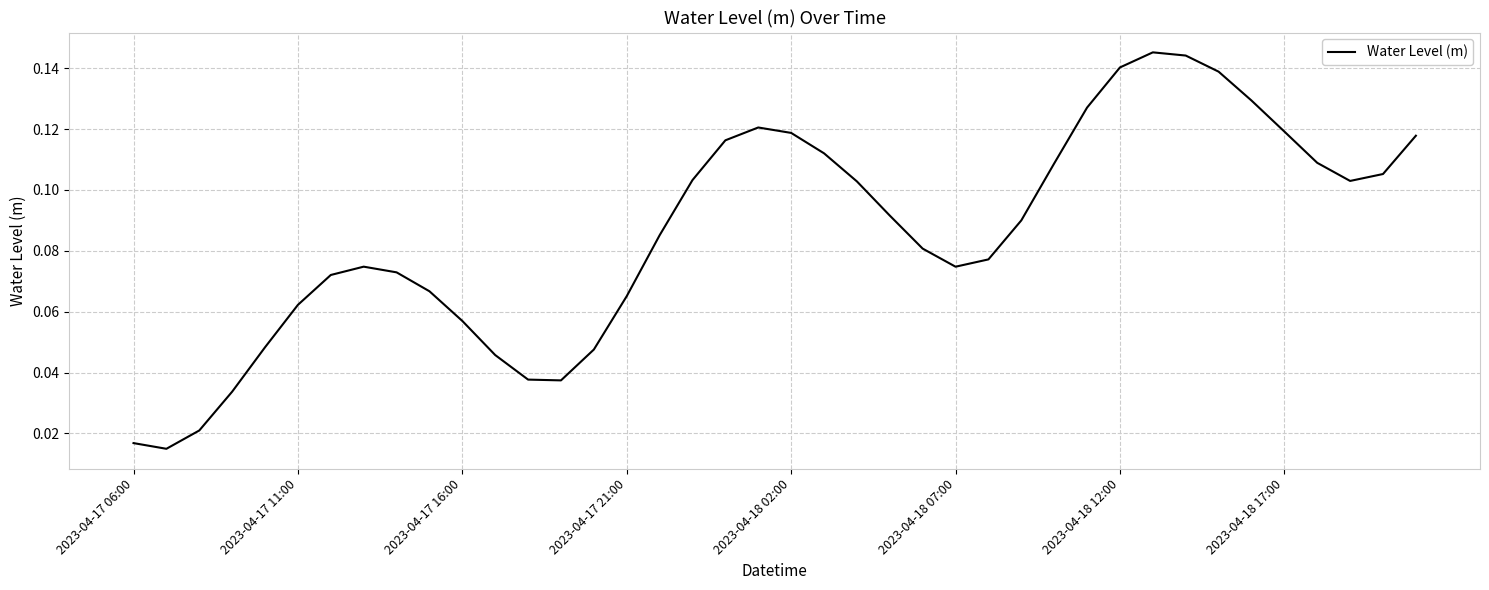

The chart shows a value of 0.0 at 2023-04-17 11:00. True or false?

False